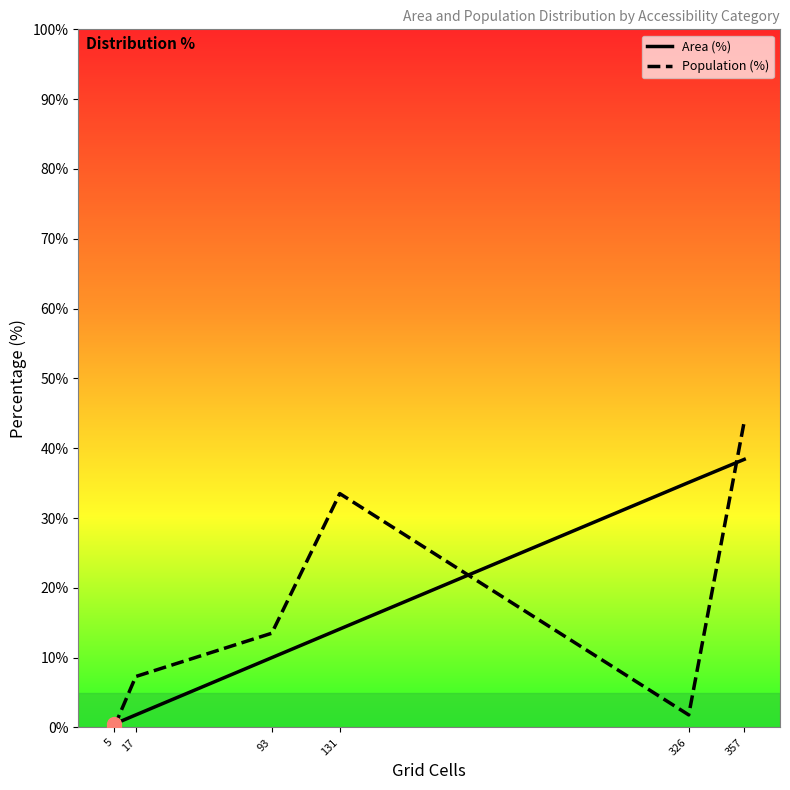

Is this an area chart (filled region under the line)?

No